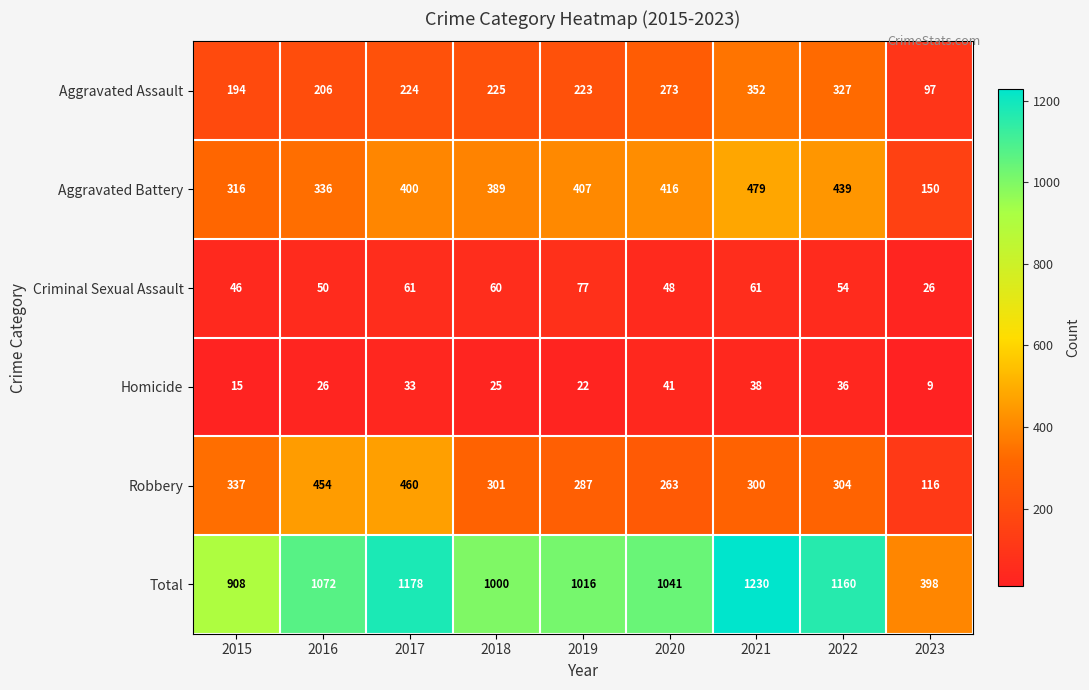

Is it true that Robbery equals 74 at 2022?

False